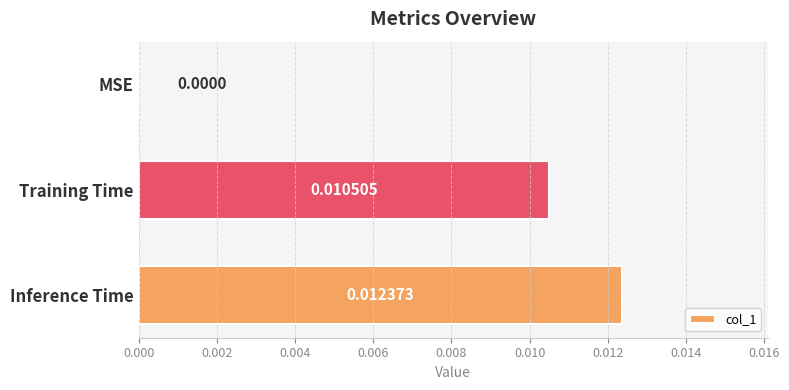

Which has a higher value, Training Time or MSE?

Training Time